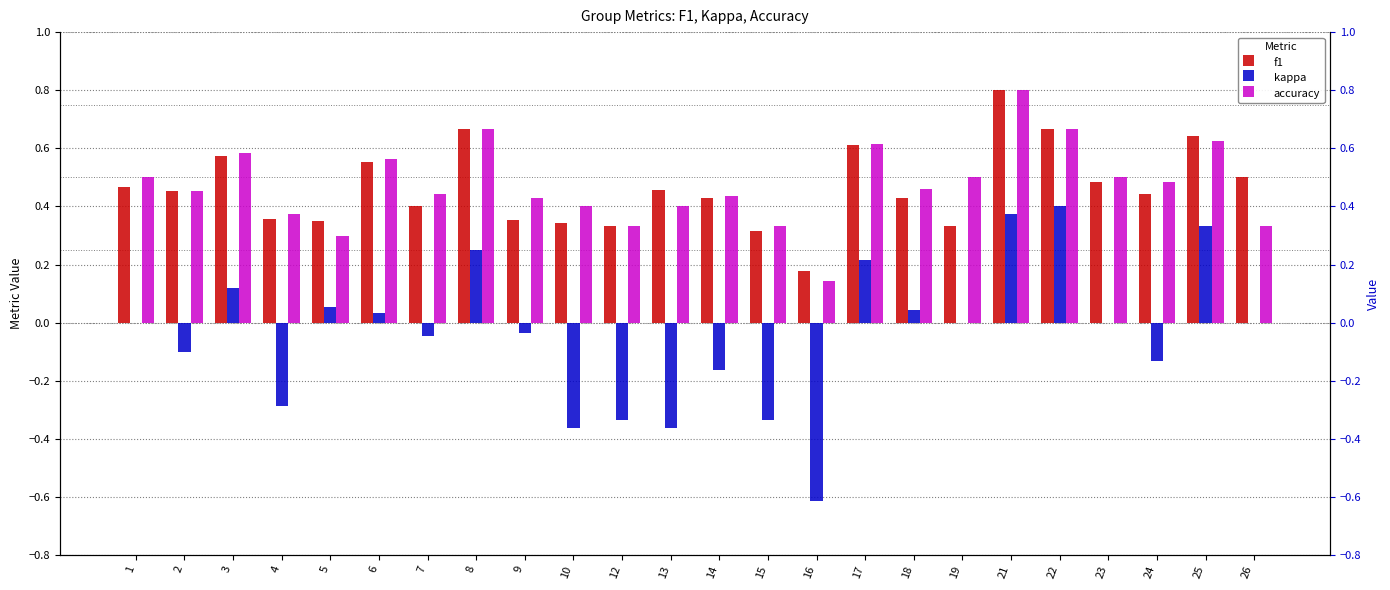

At 16, list the series in order from smallest to largest.

kappa, accuracy, f1